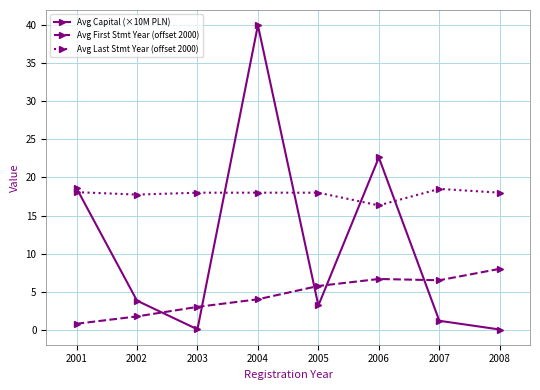

How many distinct data groups are displayed?

3